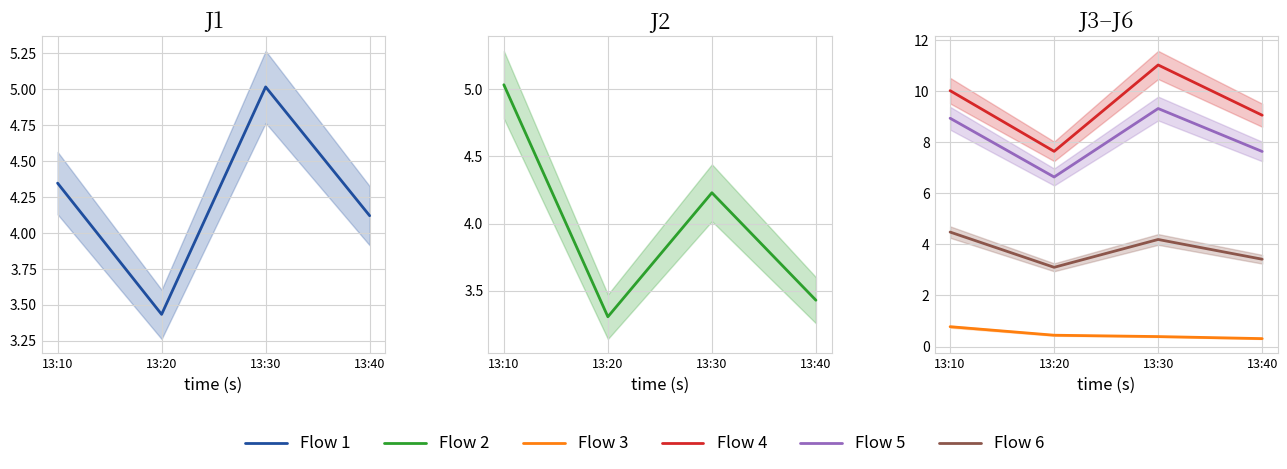

Rank the categories by Flow 4 value from highest to lowest.

13:30, 13:10, 13:40, 13:20